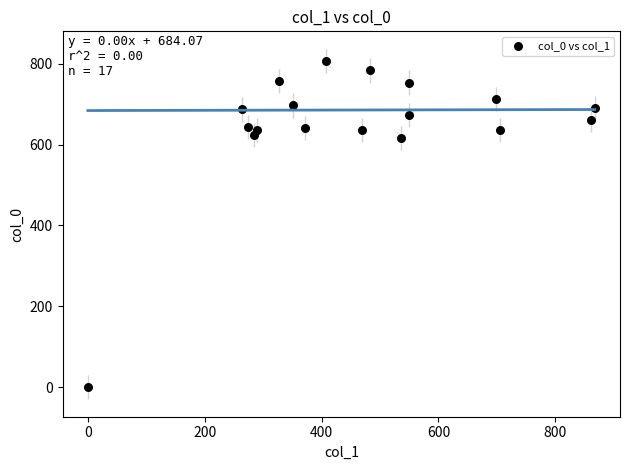

What is the range of Y values (max minus min)?

806.7